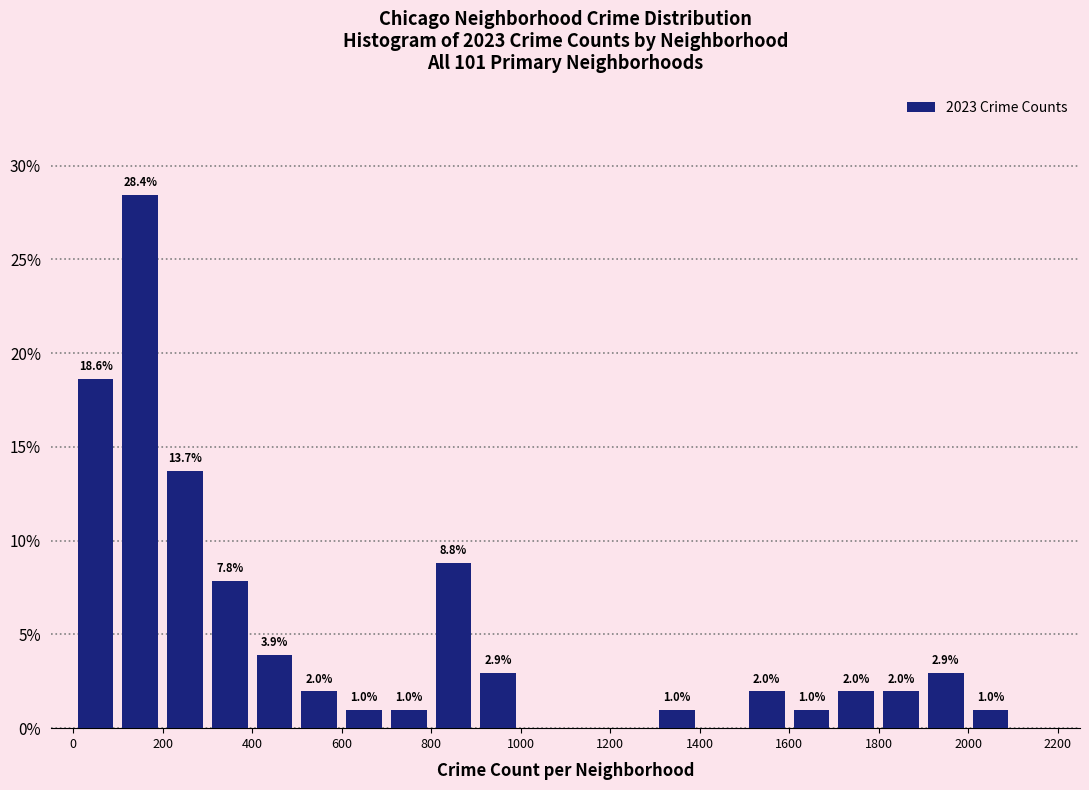

Over which range of the x-axis is the bar tallest?

100 to 200